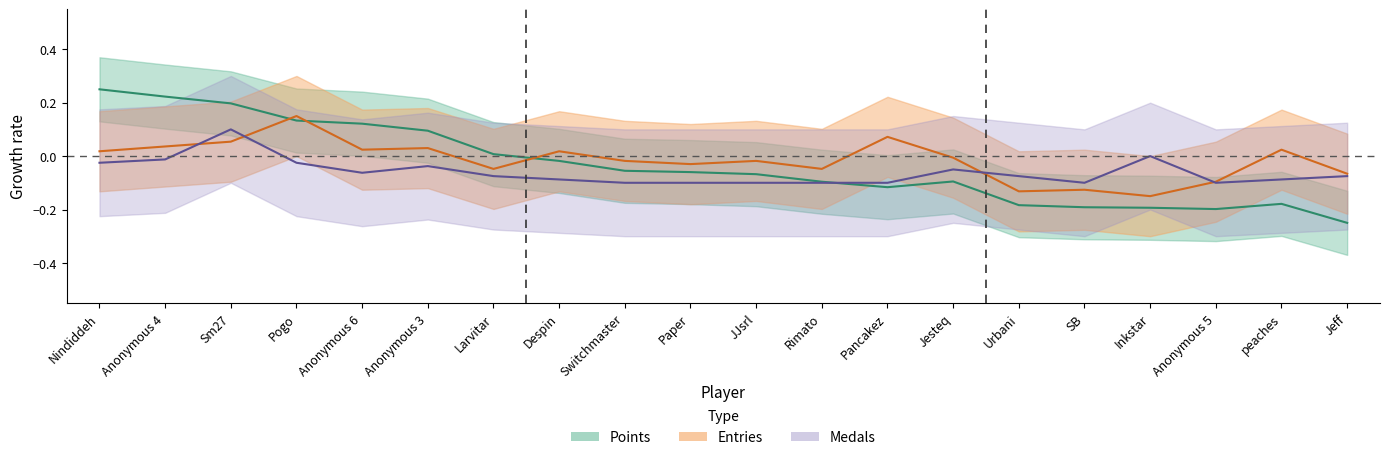

What is the difference between the highest and lowest values at Jeff?

0.2